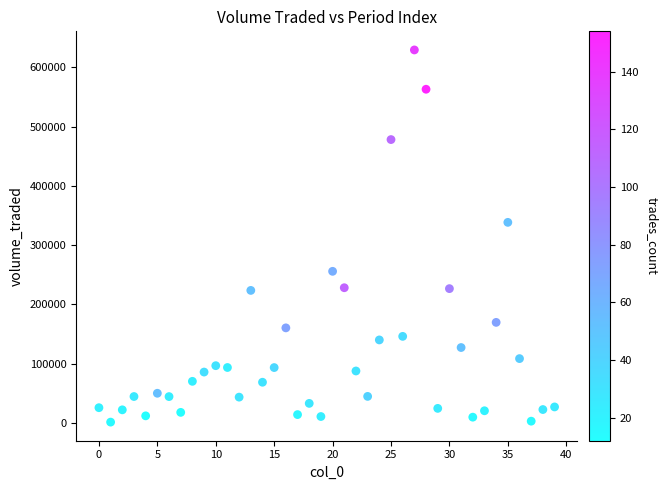

What Y value in the scatter plot is closest to 315456?

338514.9